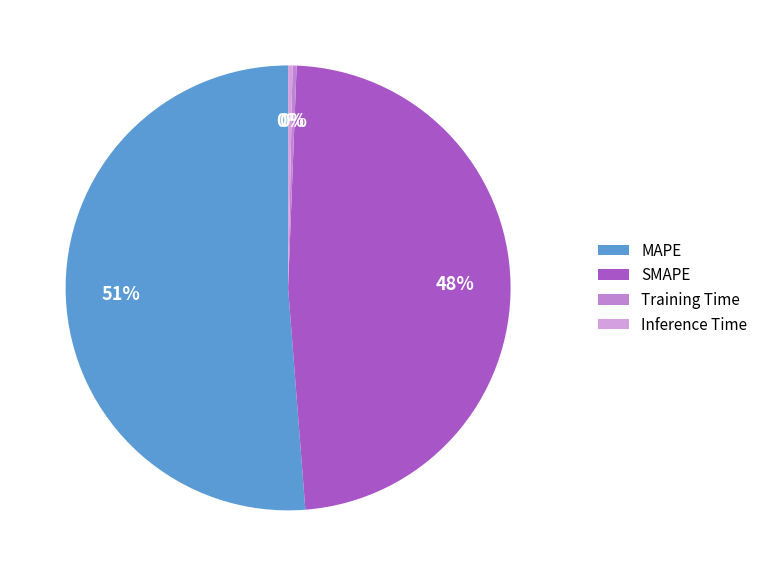

Between Training Time and SMAPE, which is larger?

SMAPE